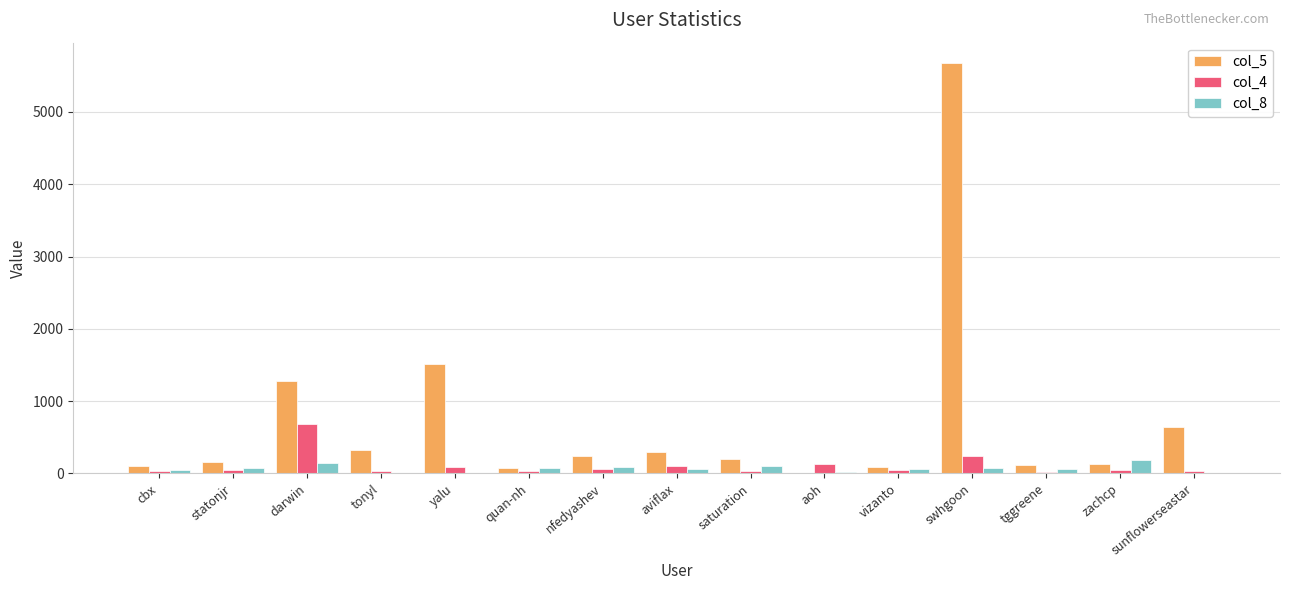

Is the value of col_5 at sunflowerseastar greater than the value of col_4 at quan-nh?

Yes